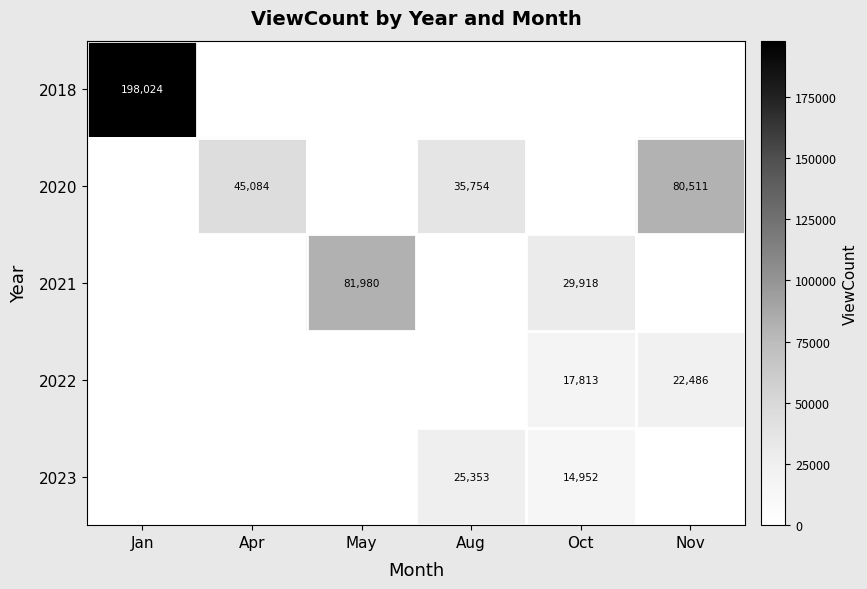

How many data points in 2020 are above 35754?

2